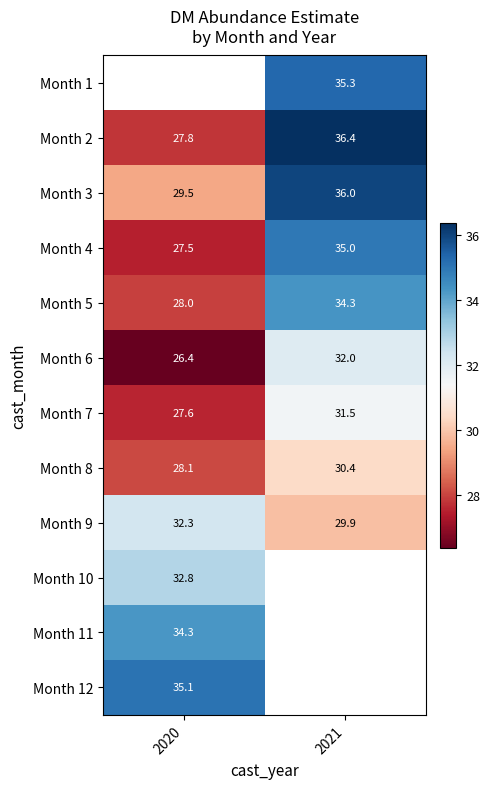

The Month 9 series shows 29.9 at 2021. True or false?

True